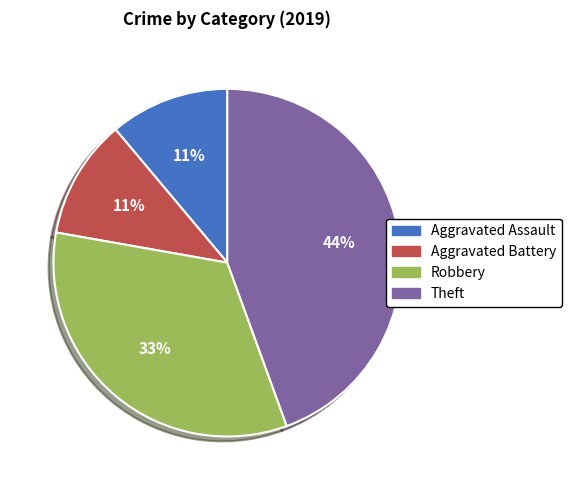

Which slice is the largest?

Theft